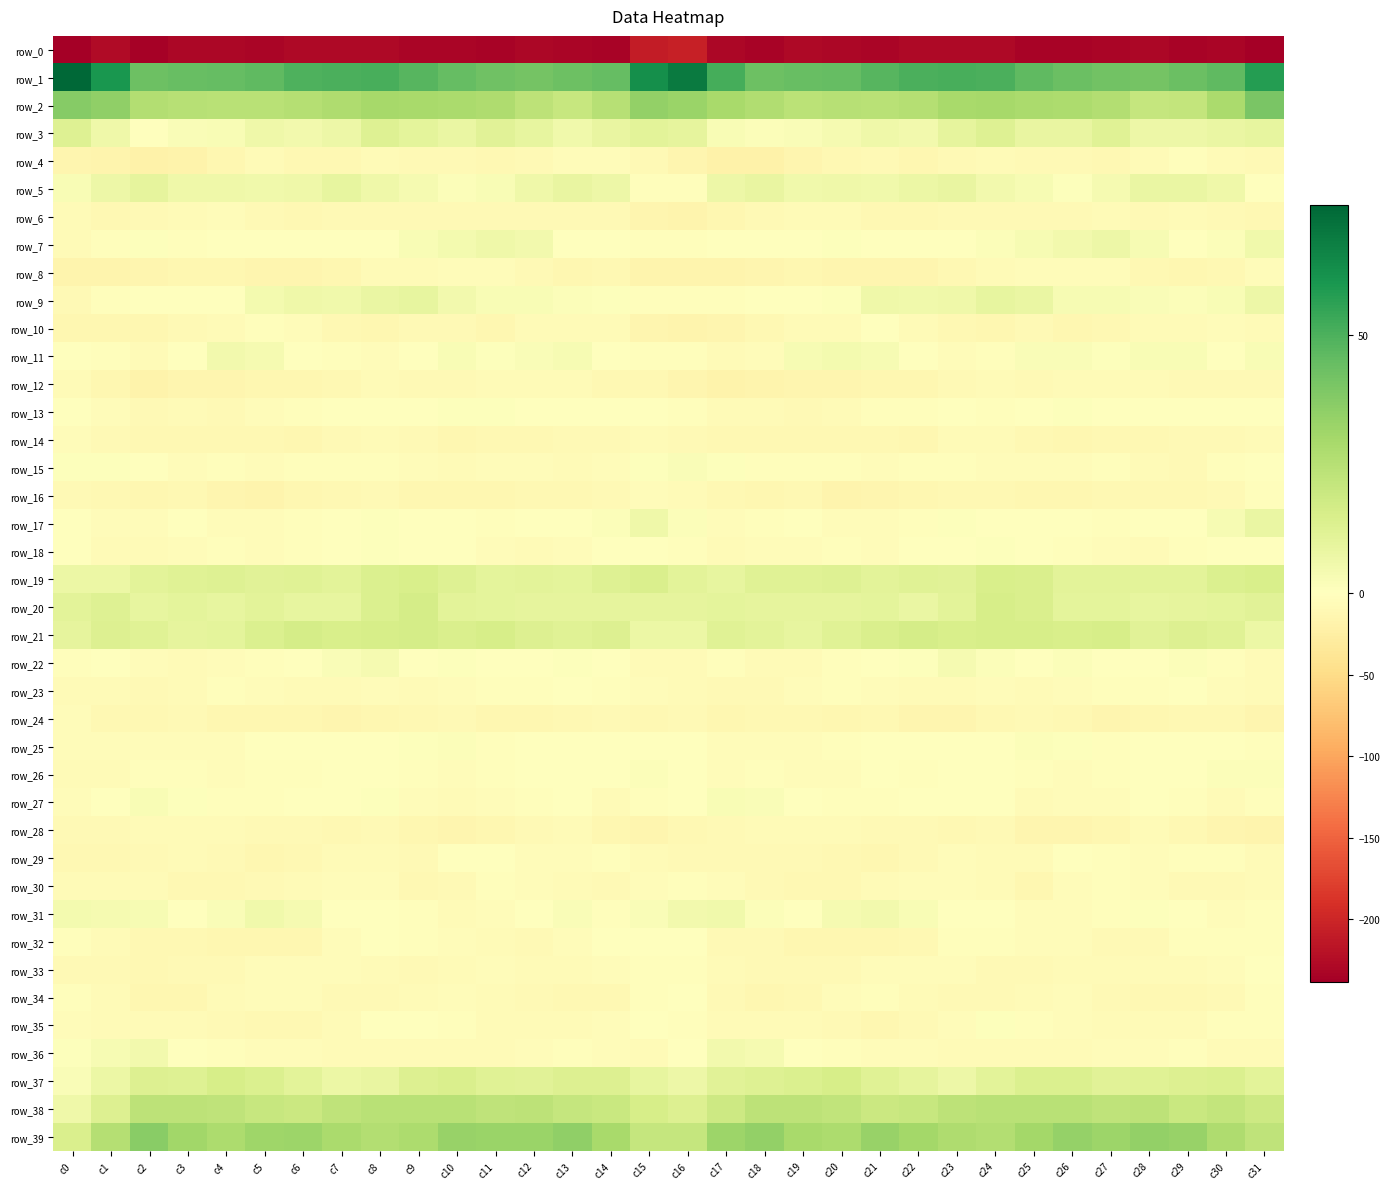

How many data points in row_5 are above 6?

16